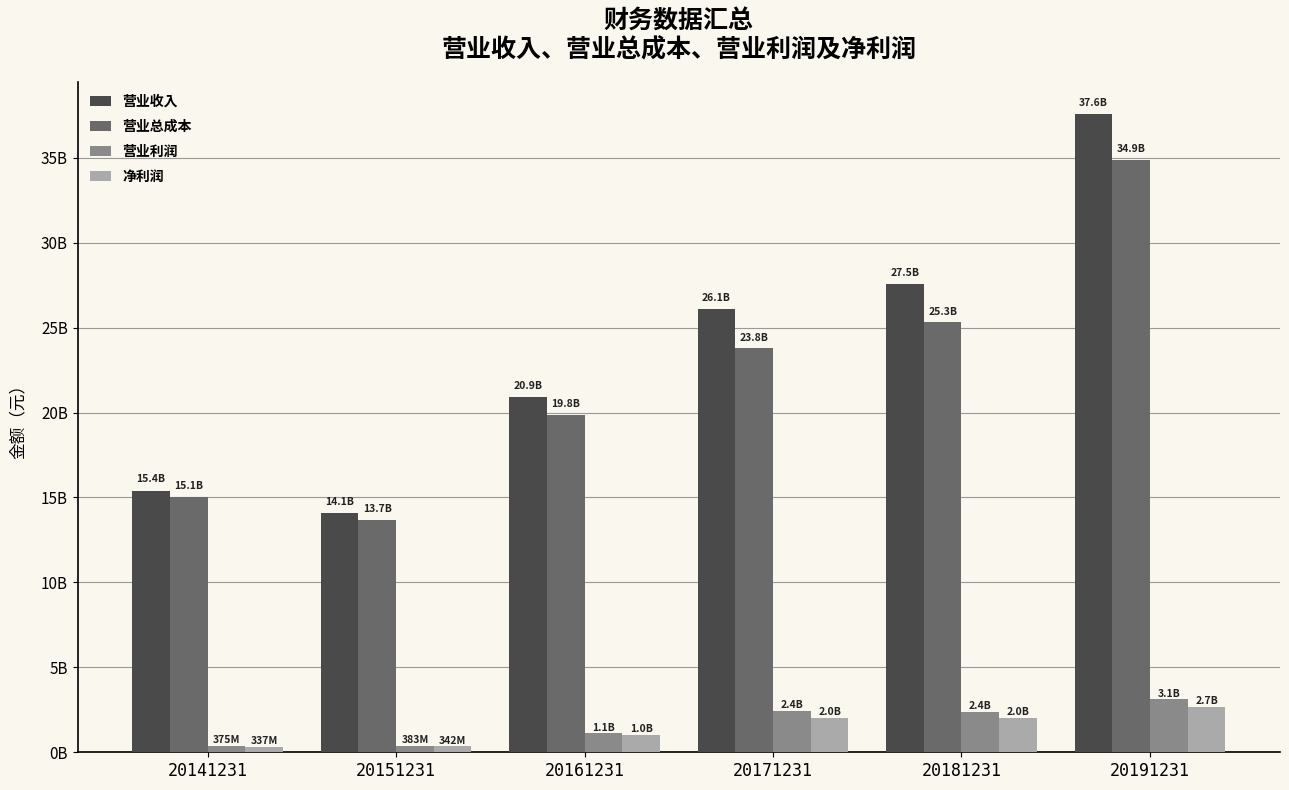

What is the difference between the maximum and second lowest values in the 营业总成本 series?

19804514716.5